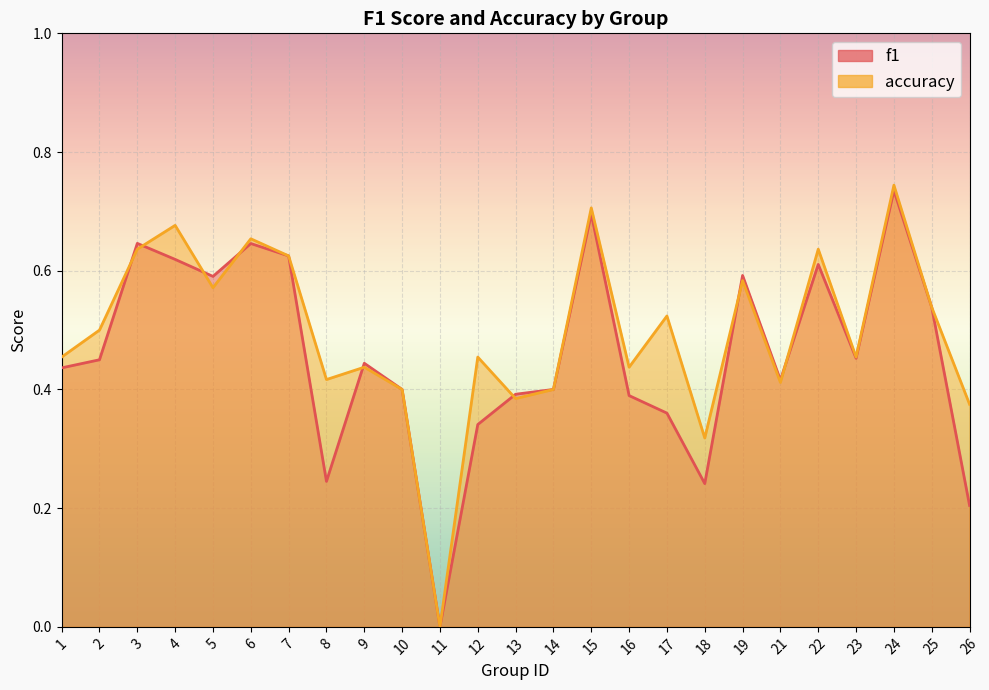

Where is the first local minimum for f1?

5